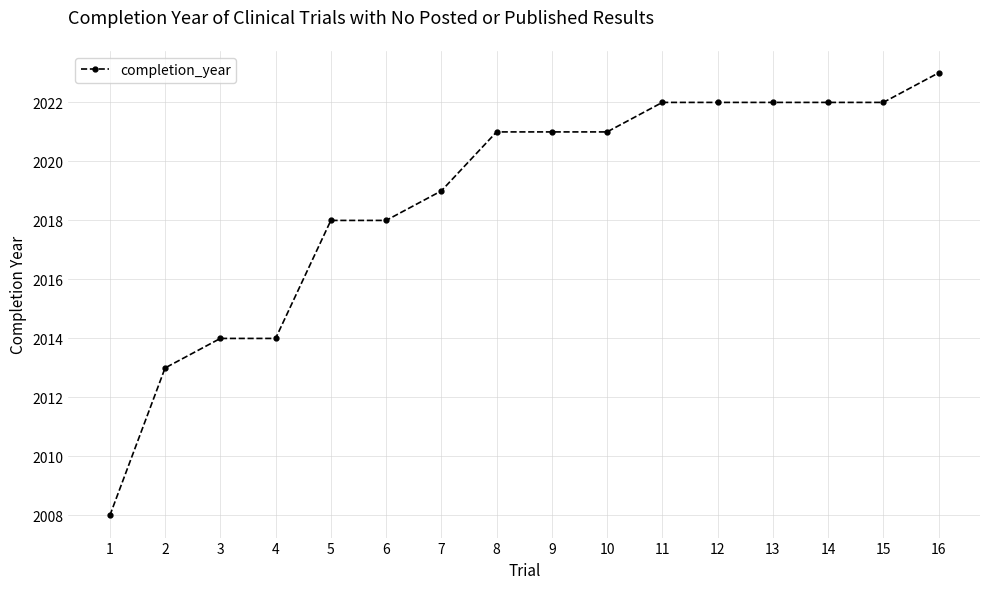

What is the change in value from 5 to 15?

+4